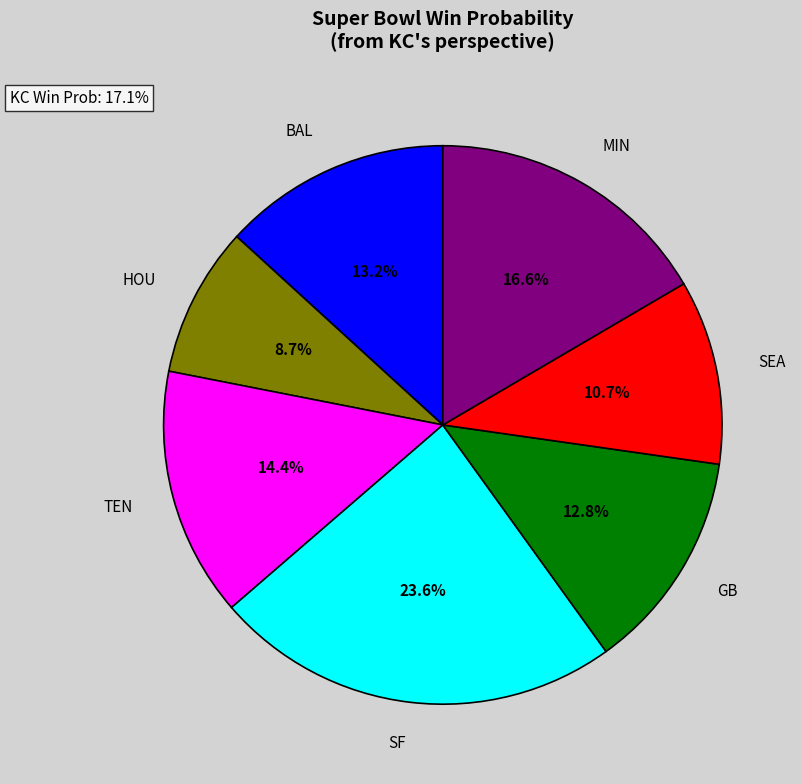

Count the number of slices in the pie.

7